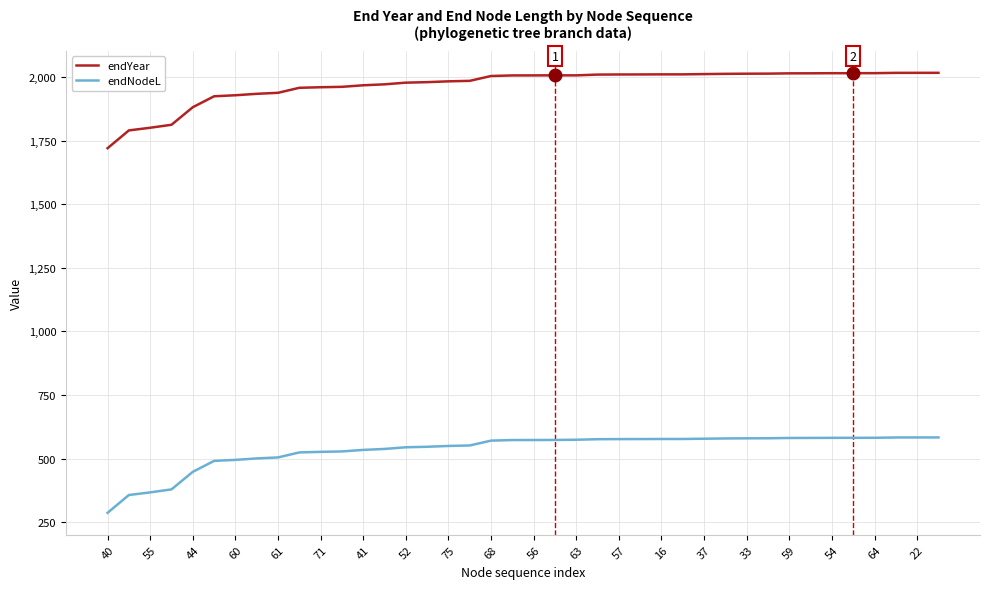

True or false: endYear and endNodeL intersect in this chart.

False